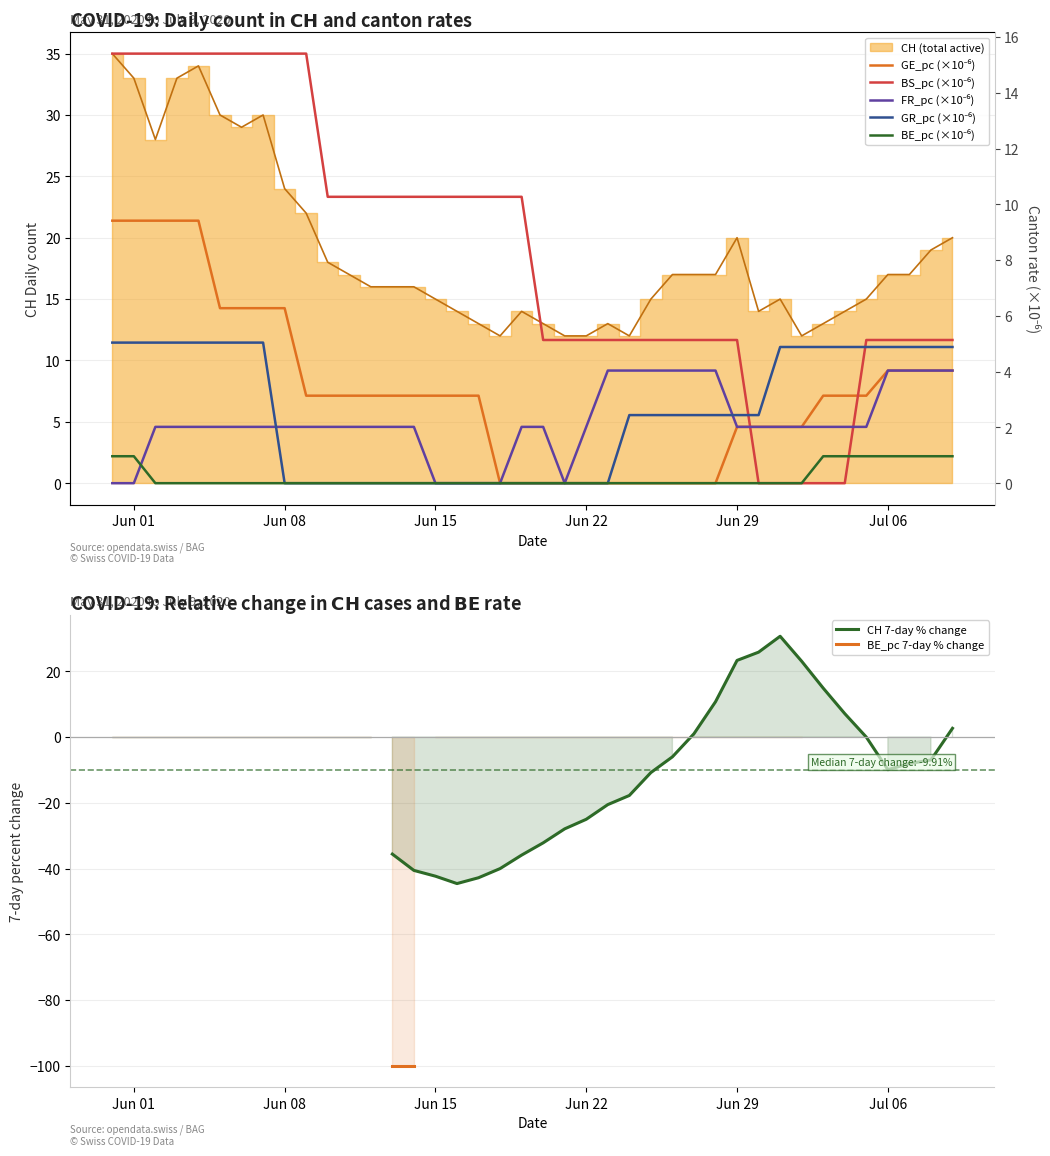

Which series has the largest range (max minus min)?

CH